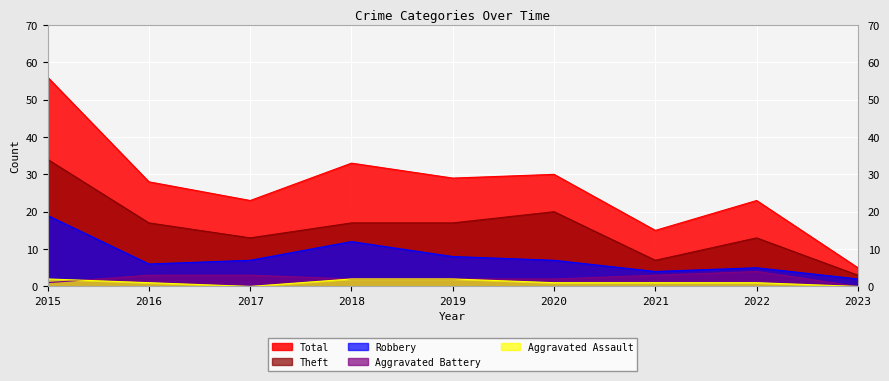

True or false: Robbery and Aggravated Battery cross at least once.

False